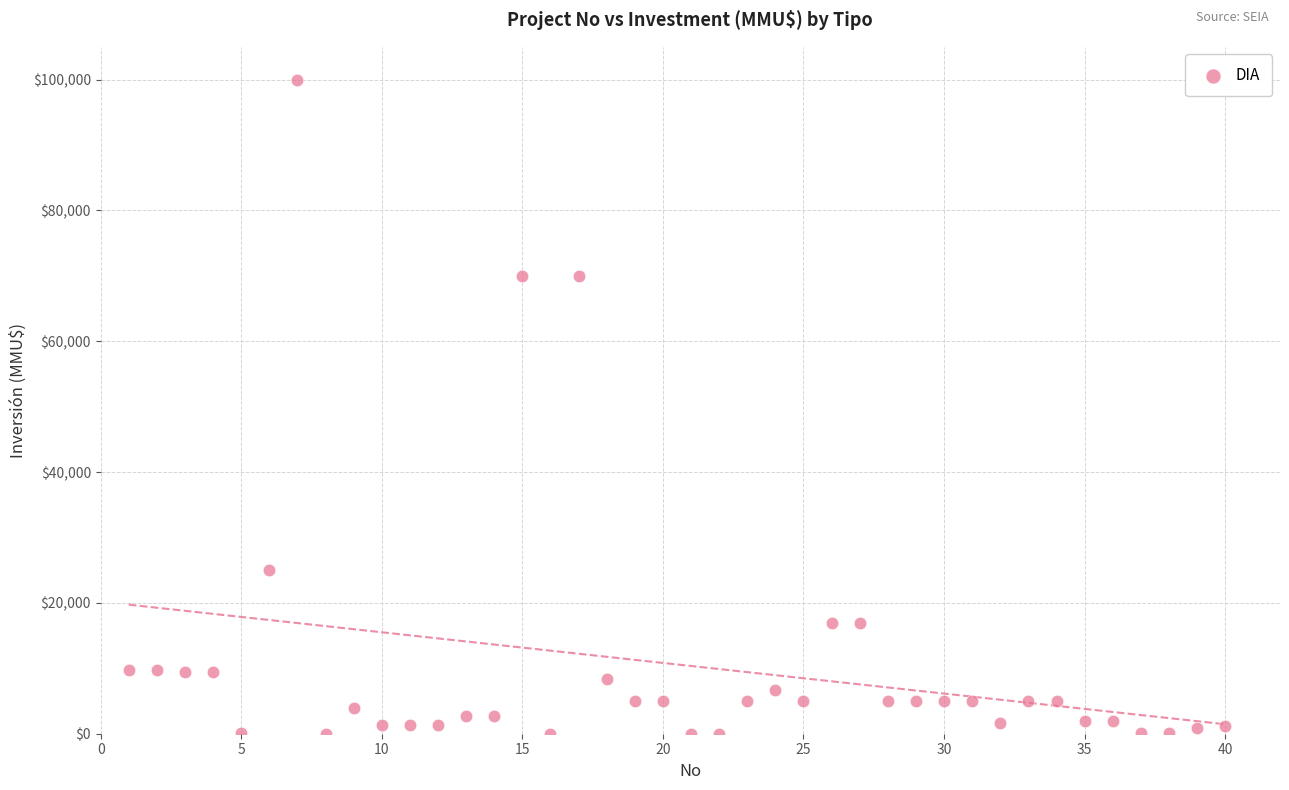

What is the range of Y values (max minus min)?

100000